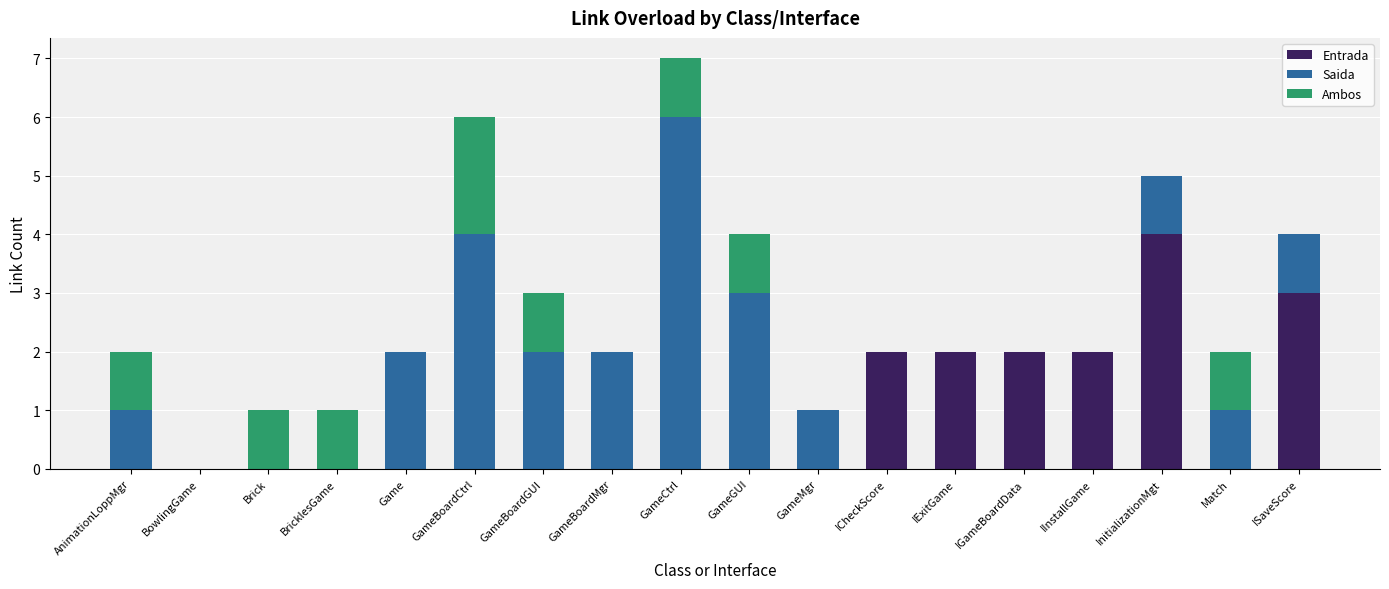

Does the chart contain stacked bars?

Yes